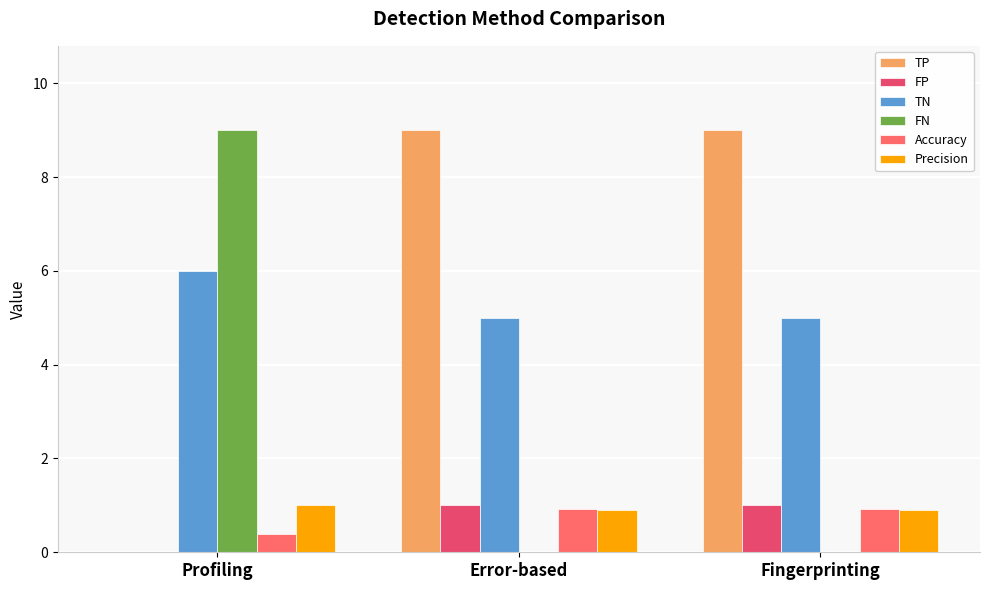

What is the maximum value shown in the chart?

9.0